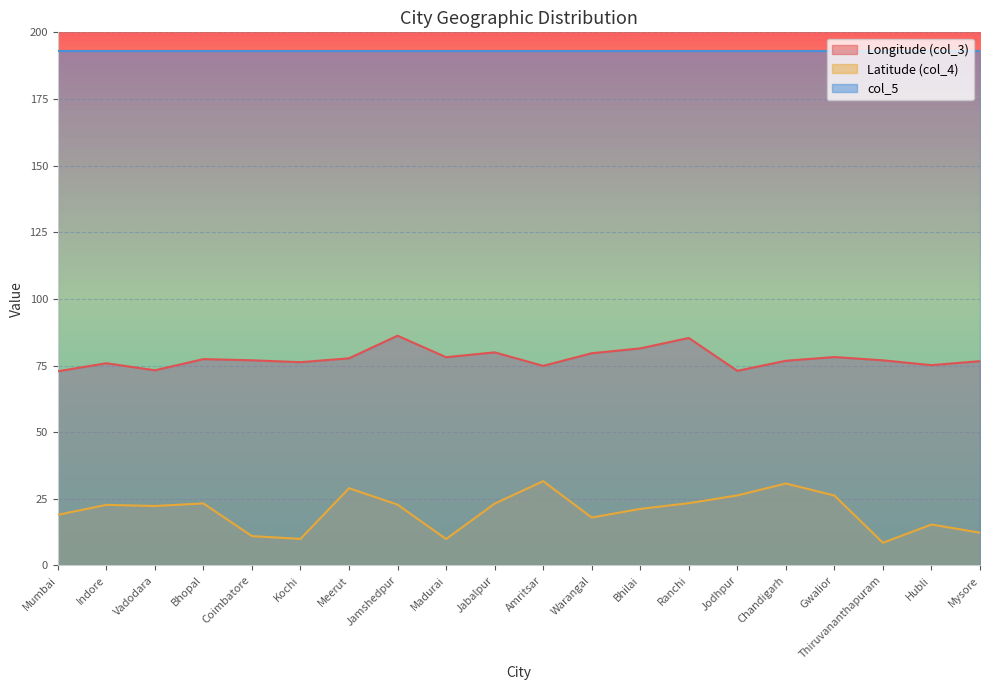

True or false: Longitude (col_3) has more than 0 interior local peaks.

True